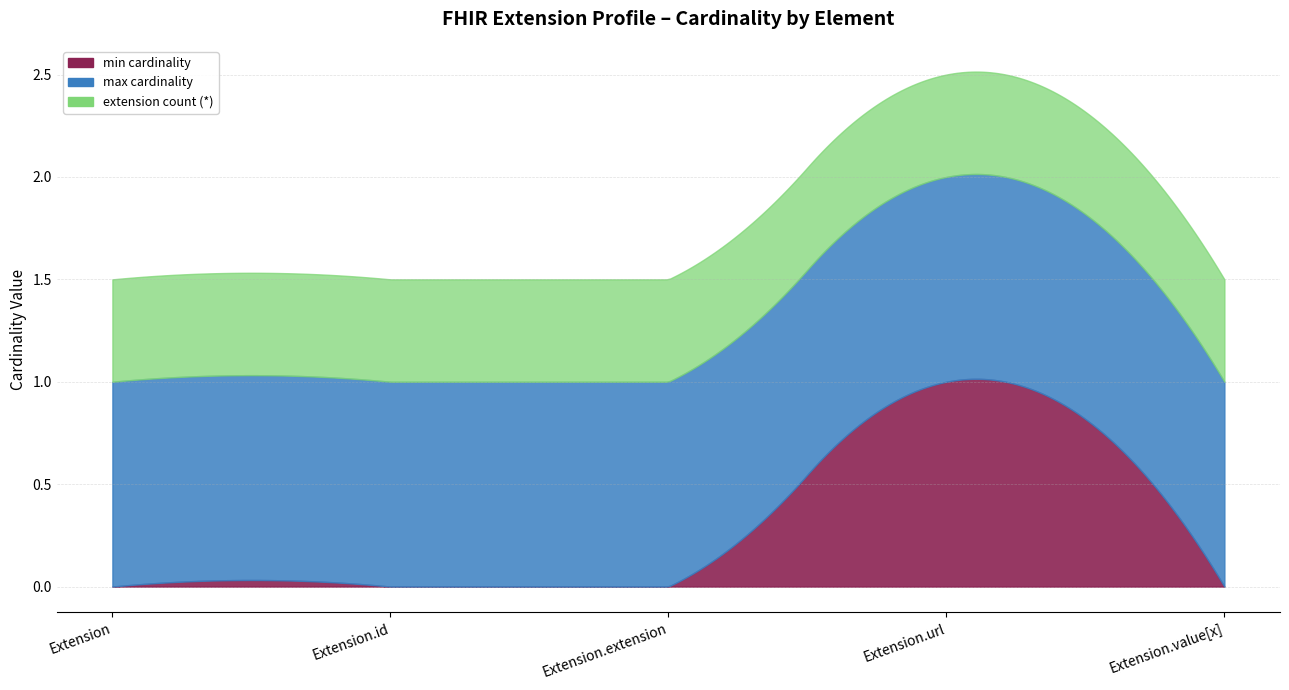

What is the average value of the max_star series?

1